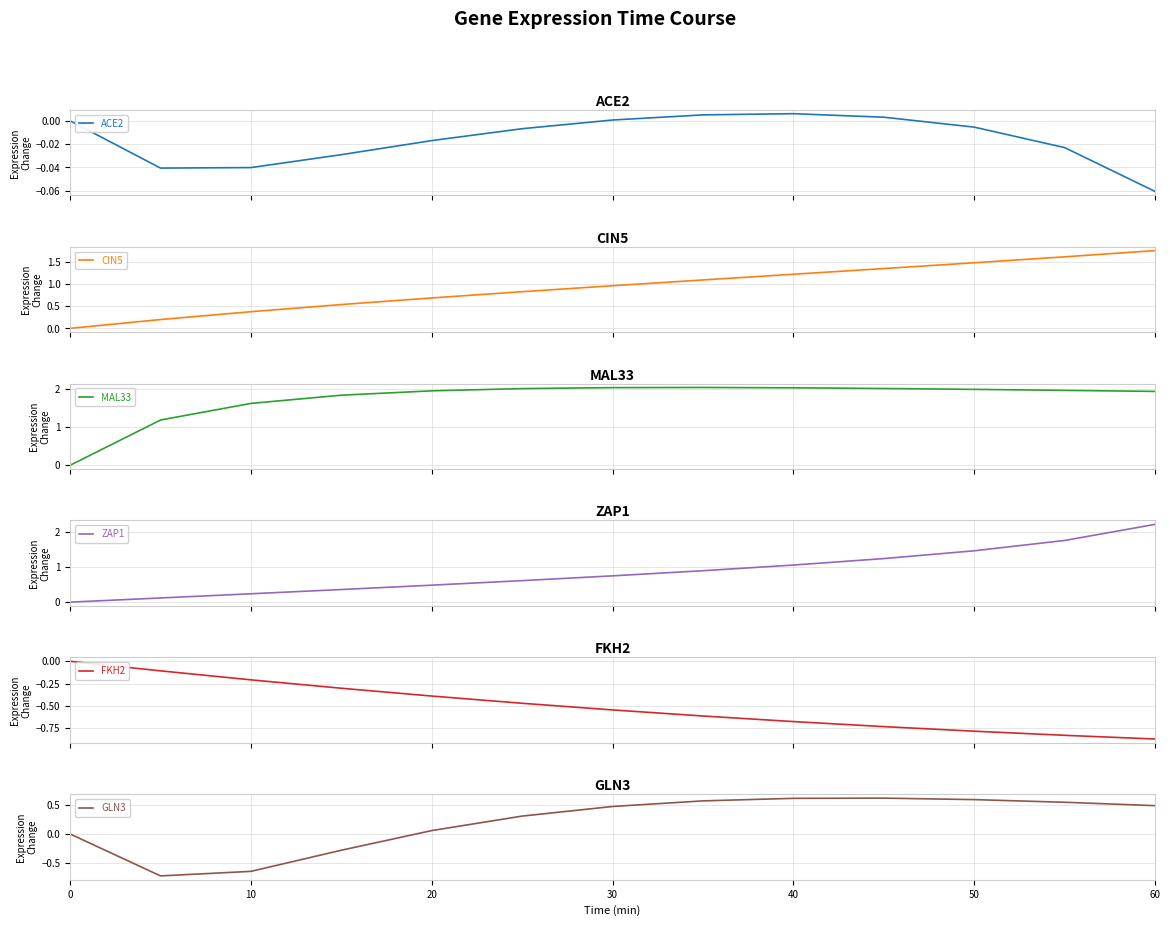

How many lines are shown in the chart?

6